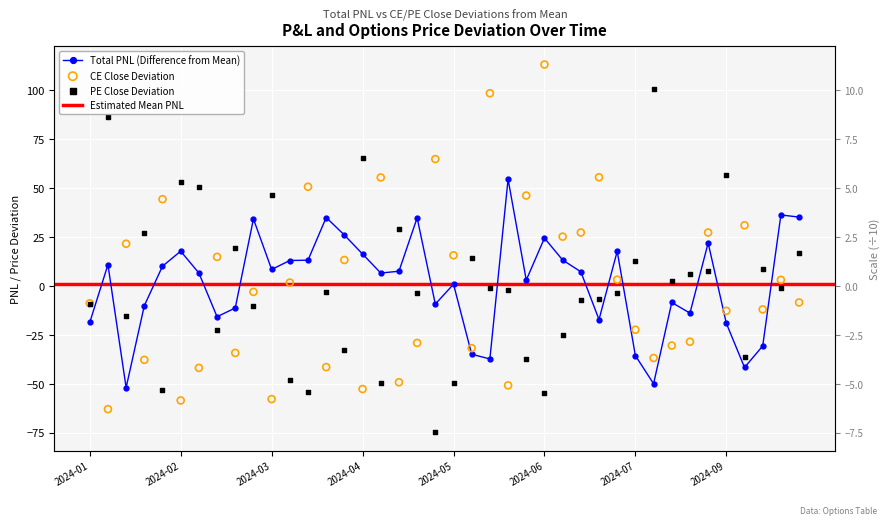

Is the value of PE.Close at 2024-06-03 greater than the value of CE.Close at 2024-05-17?

No